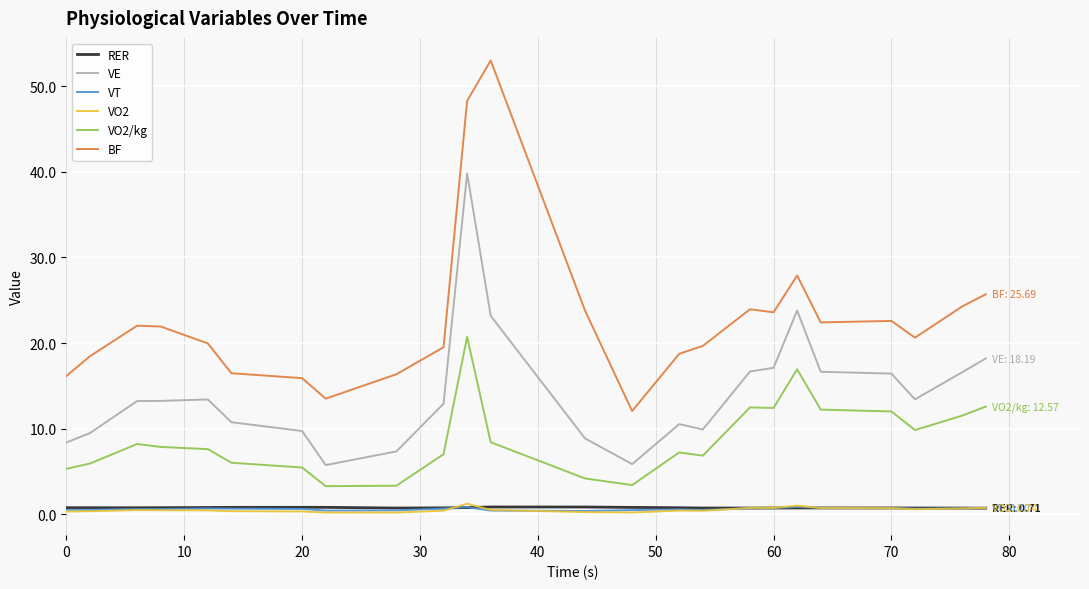

What is the difference between the maximum and minimum values in the VT series?

0.5